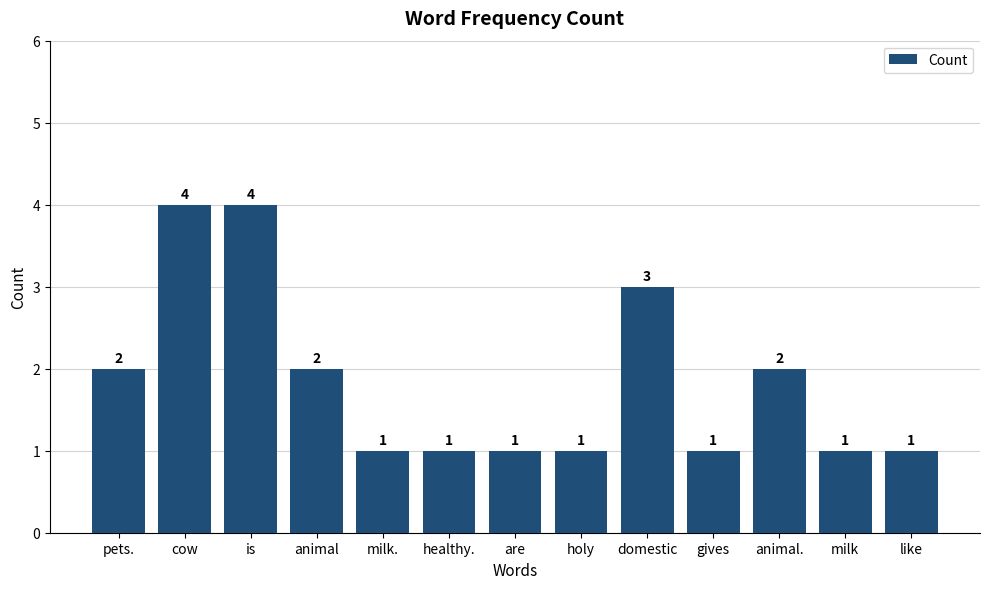

Is it true that the value at pets. is 2?

True